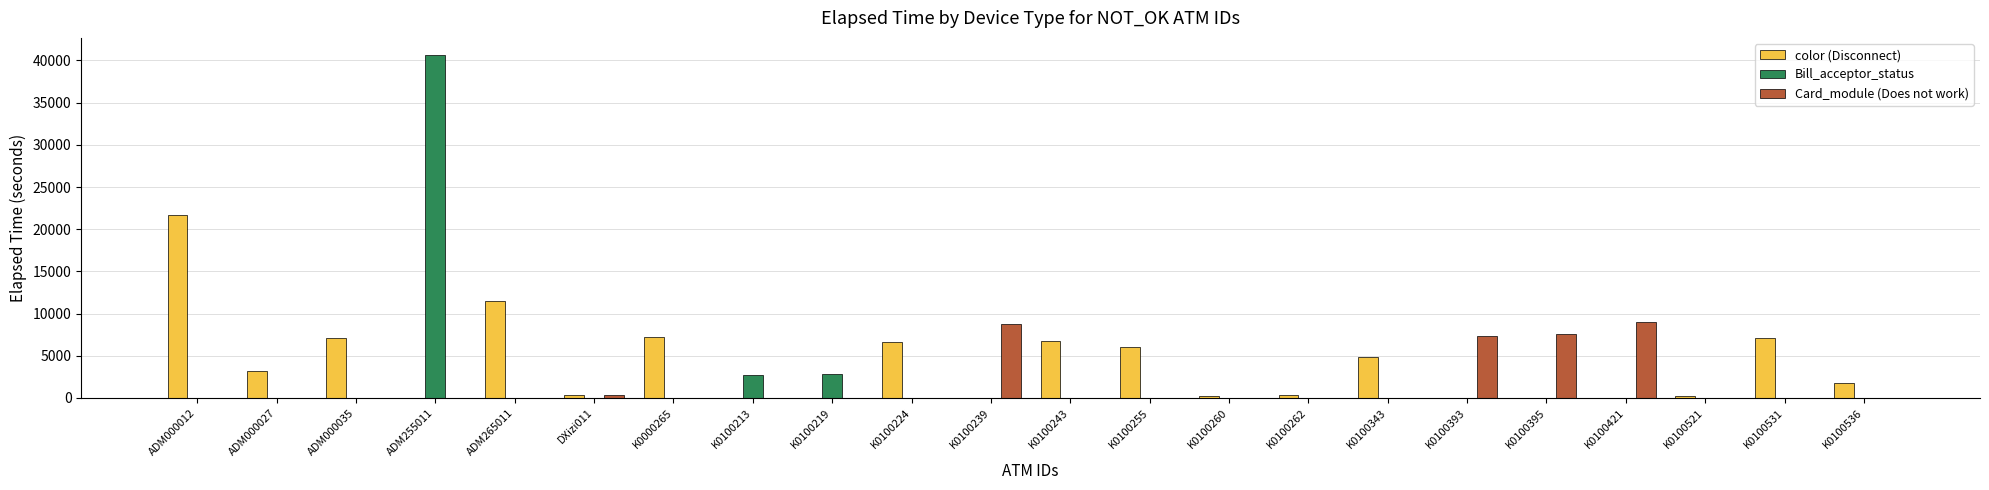

The value of color (Disconnect) at ADM000012 is 37405. True or false?

False